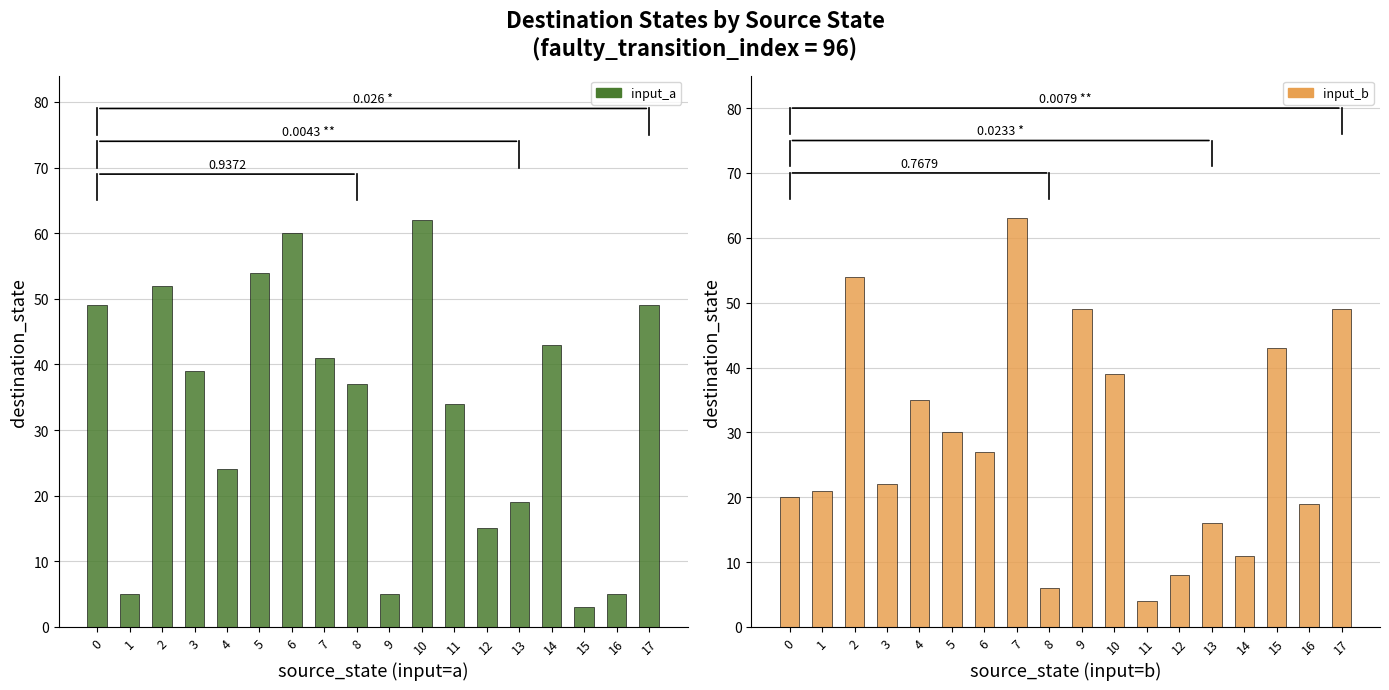

How many groups of bars are there?

18